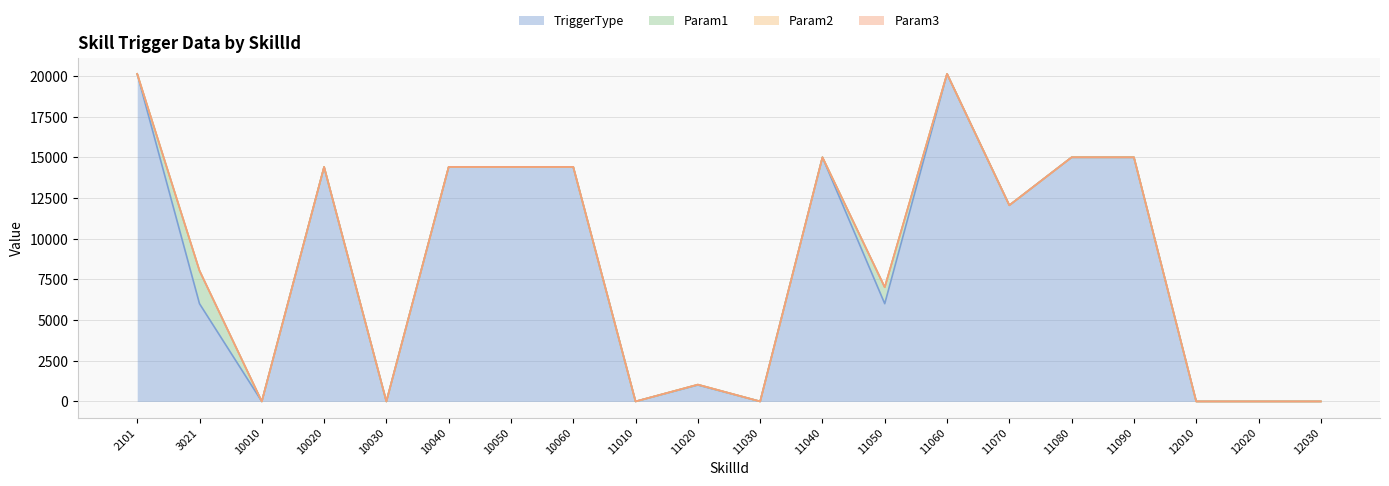

How many distinct data groups are displayed?

4